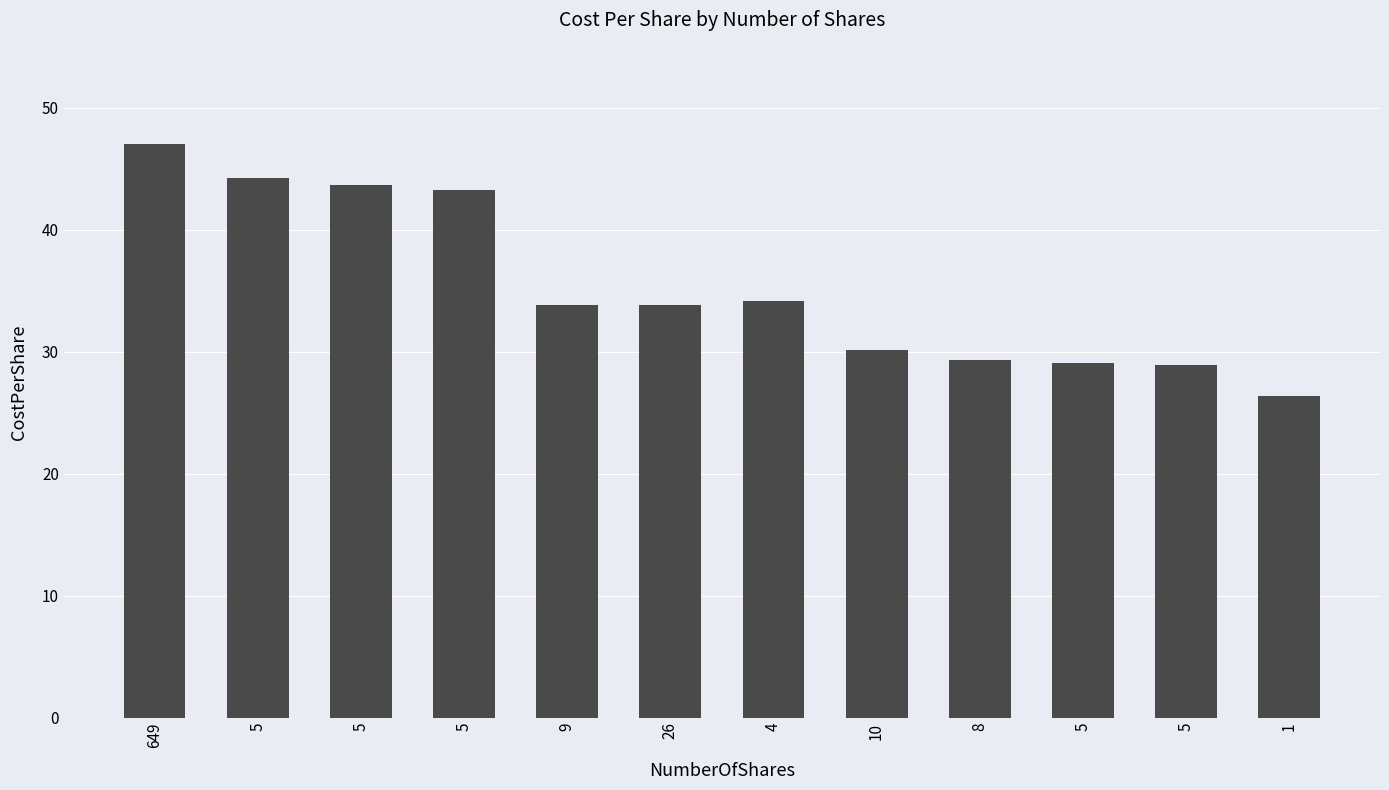

What is the label of the 7th bar from the left?

4